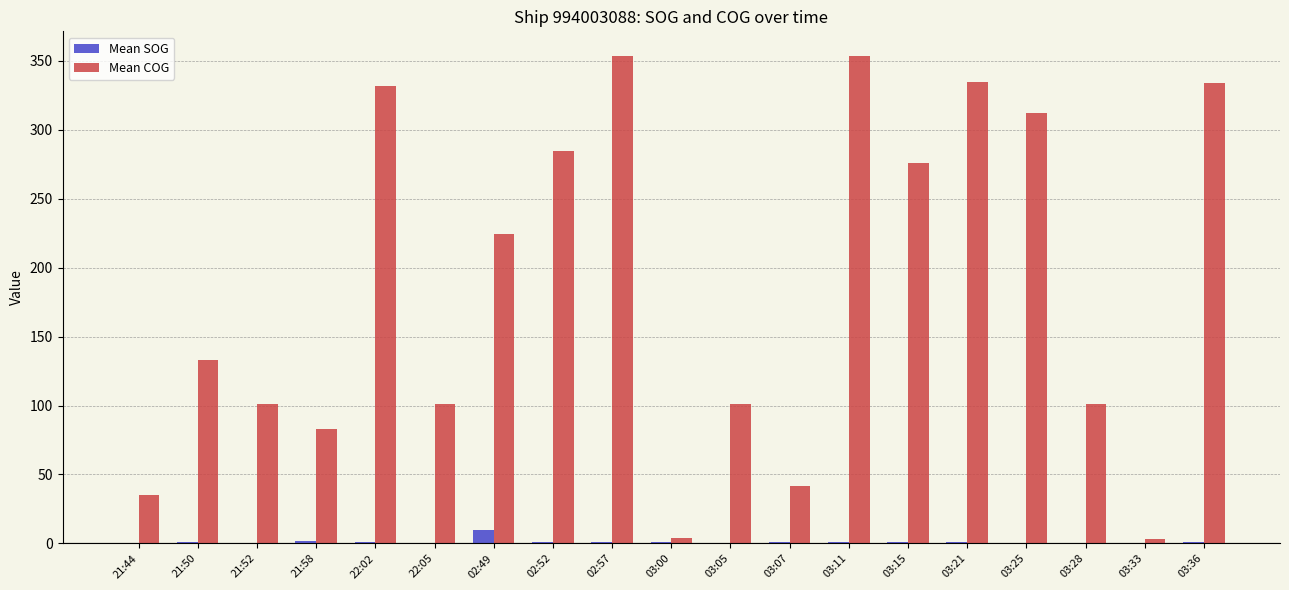

What is the difference between the Mean SOG values at 21:44 and 03:00?

0.8